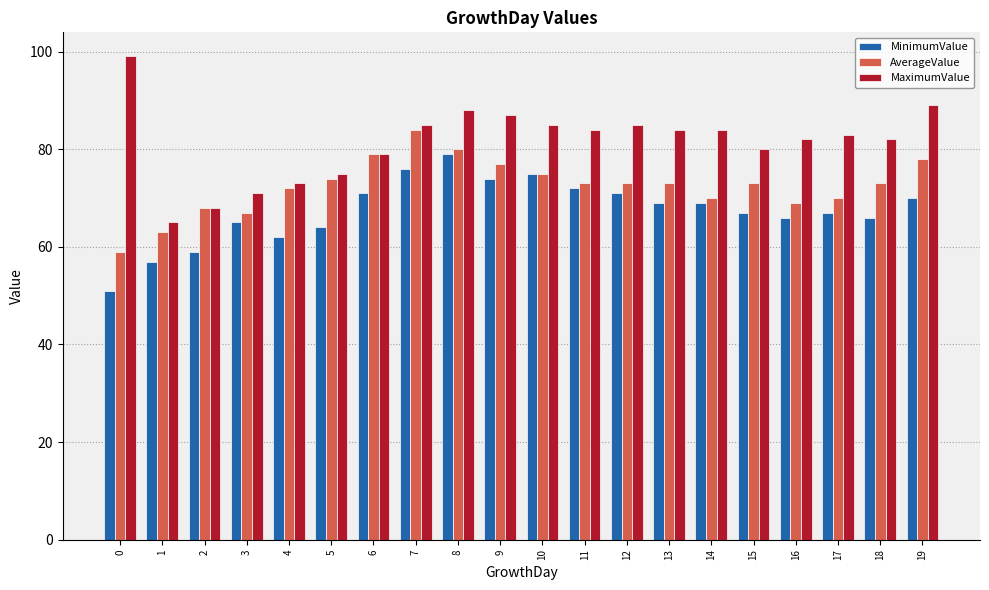

What is the value of the MaximumValue bar at the 20th from the left?

89